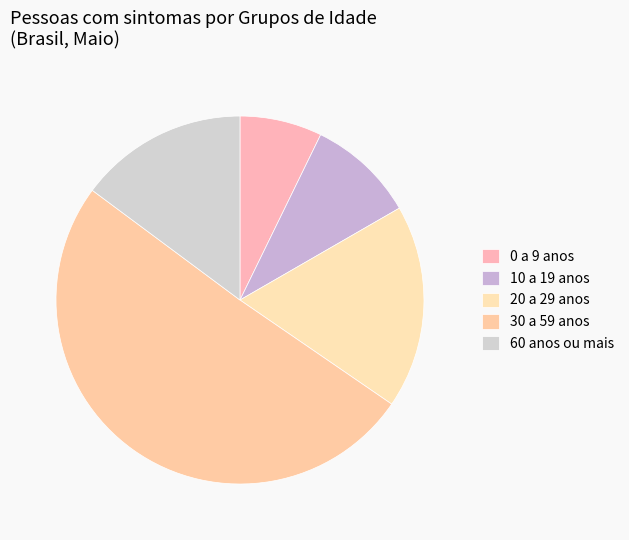

Which slice is the smallest?

0 a 9 anos